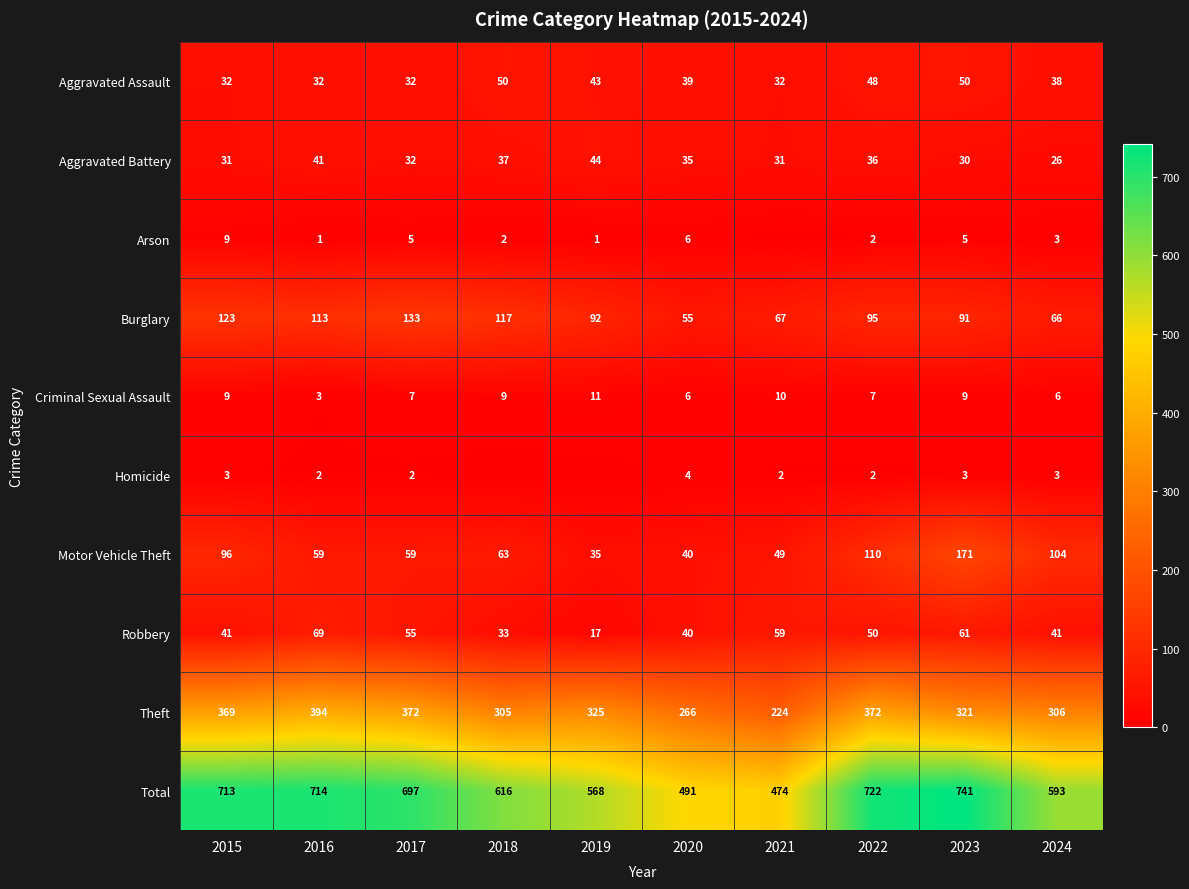

True or false: Total has a value of 915 at 2017.

False